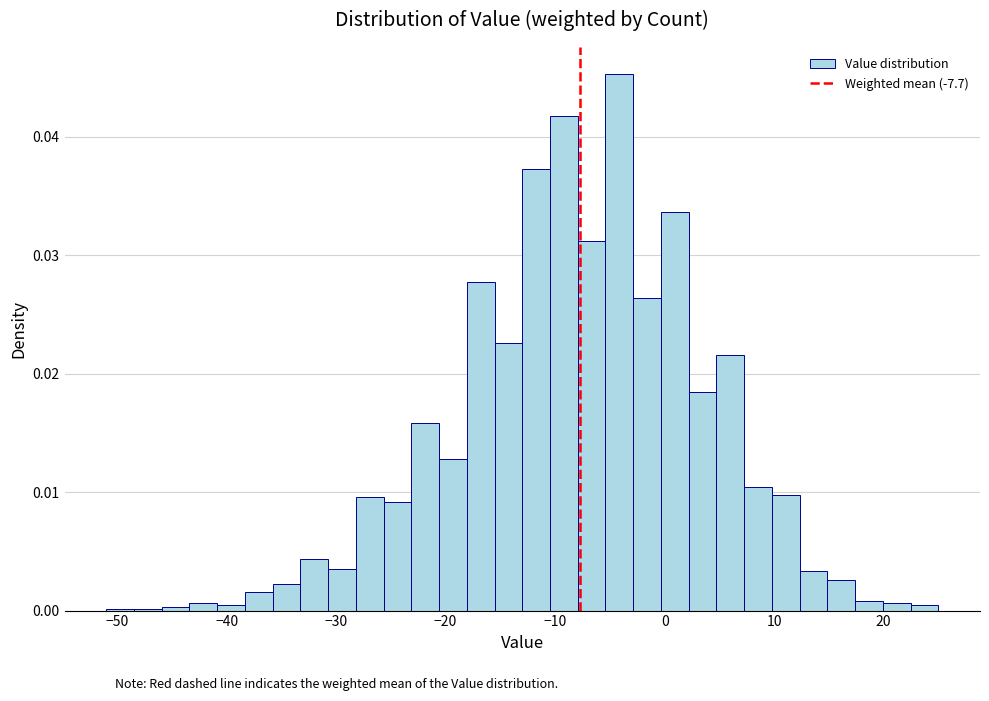

Read against the x-axis, roughly where is the centre of the tallest bar?

-4